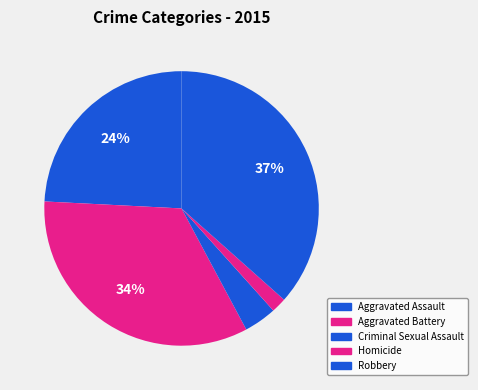

To the nearest percent, what is the difference between the Criminal Sexual Assault and Robbery slice percentages?

33%